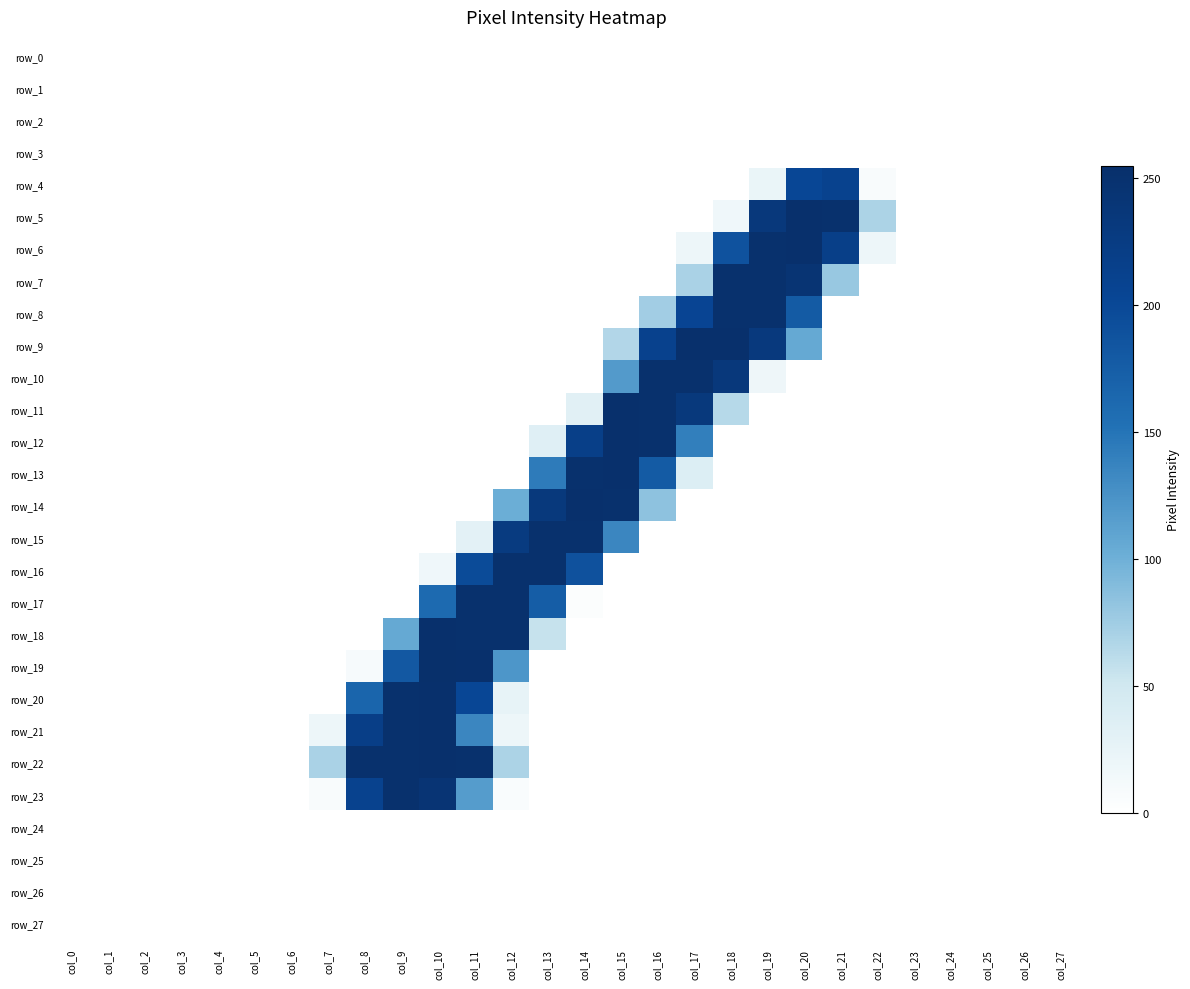

Which series has the largest total across all categories?

row_22